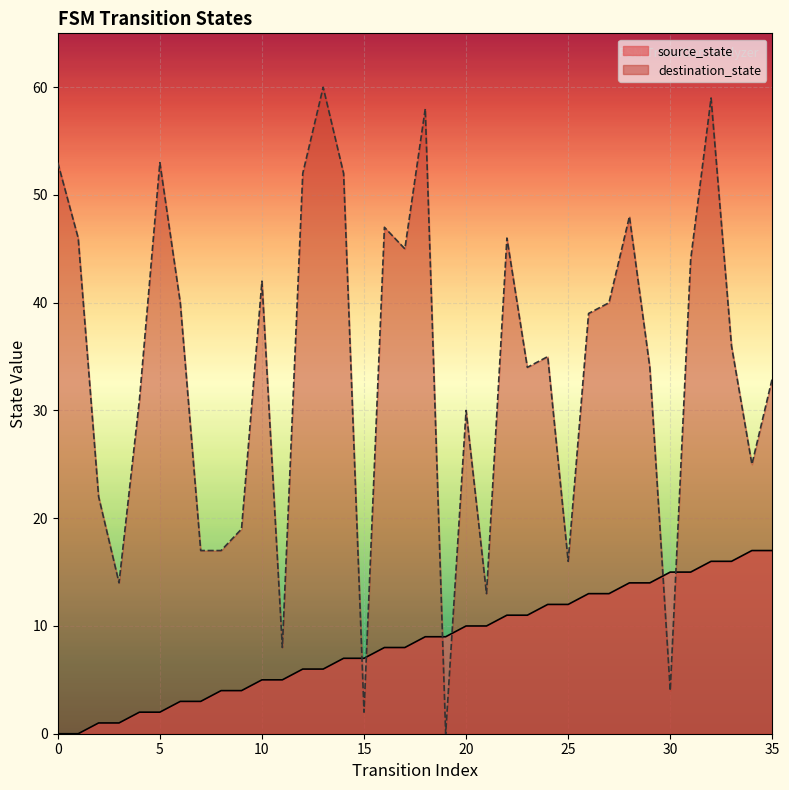

Between 14 and 28, which series saw the biggest shift?

source_state